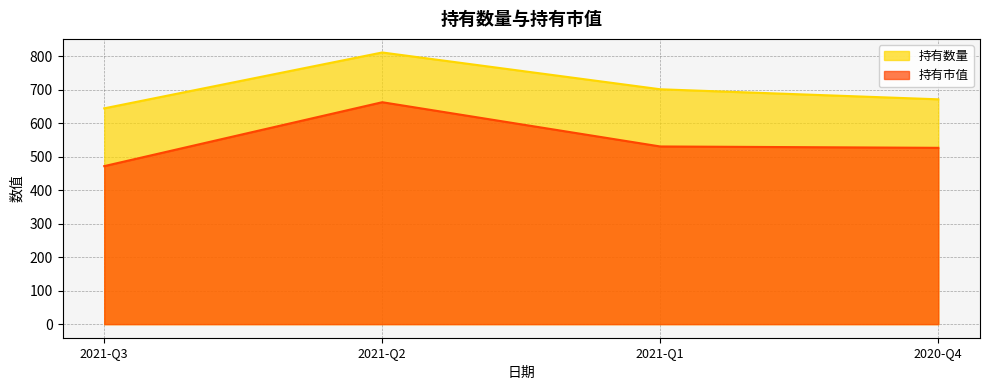

What is the label of the 4th point from the right?

2021-Q3